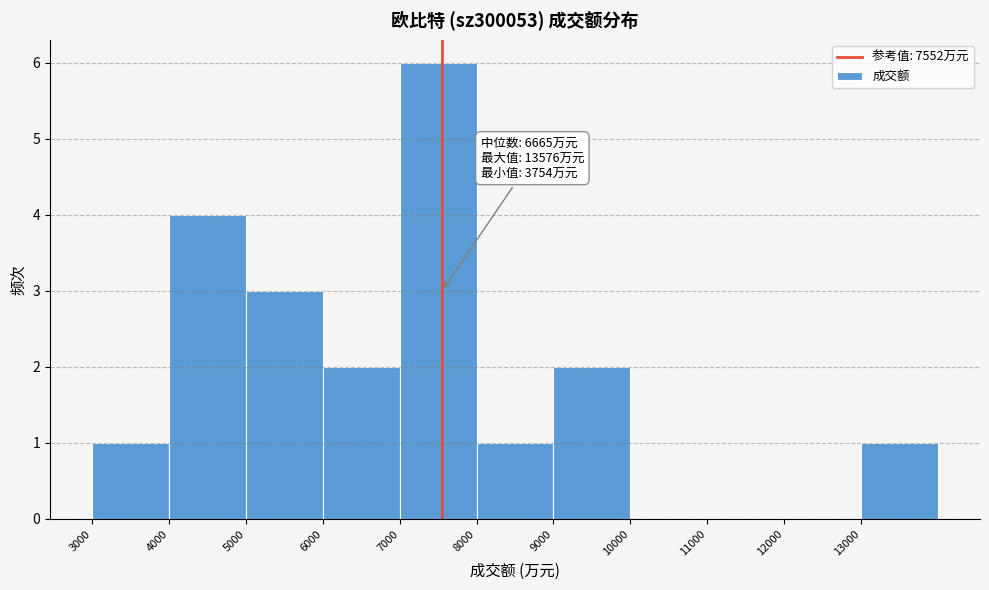

Which range on the x-axis has the tallest bar?

7000 to 8000